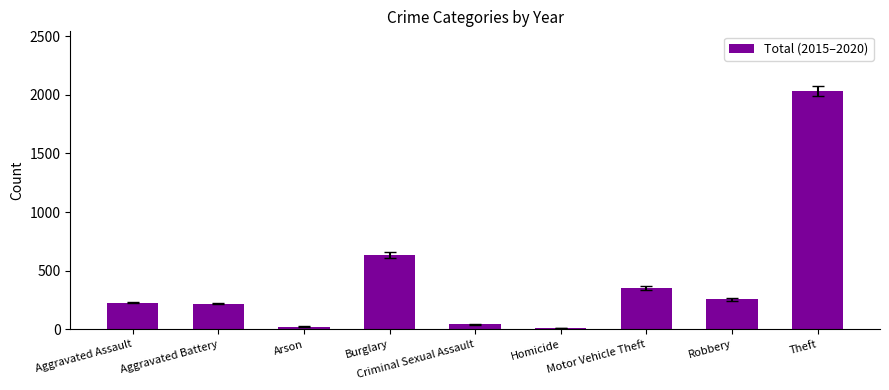

What position from the left is Criminal Sexual Assault?

5